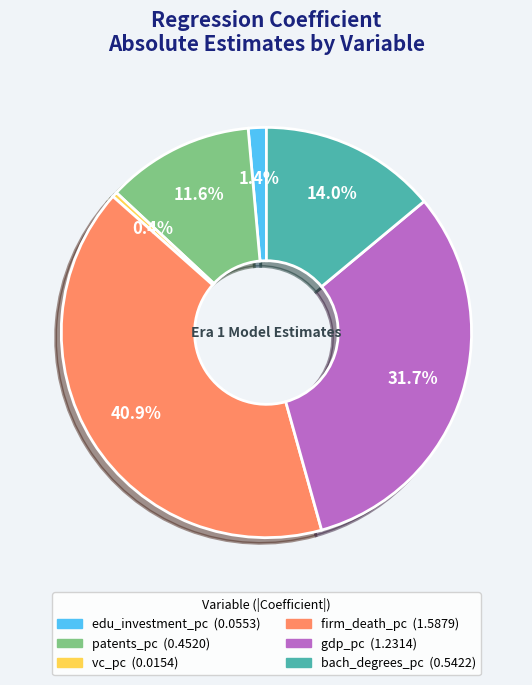

How many segments does this pie chart have?

6